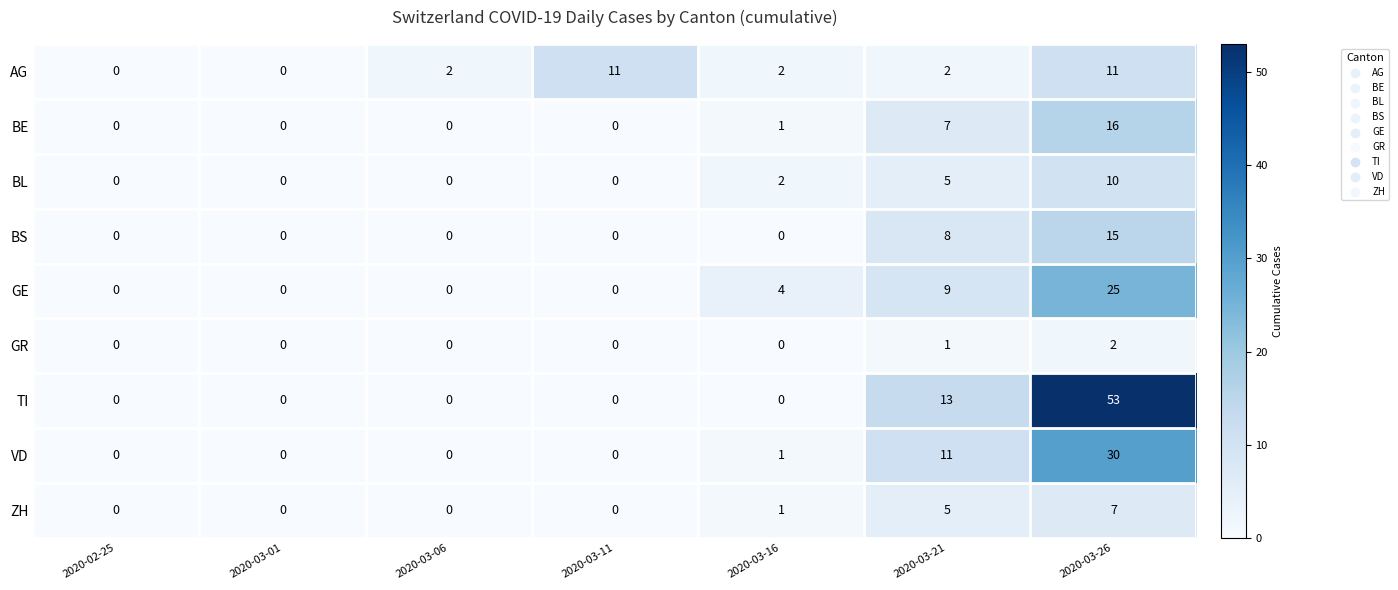

Count the number of data series in this chart.

9